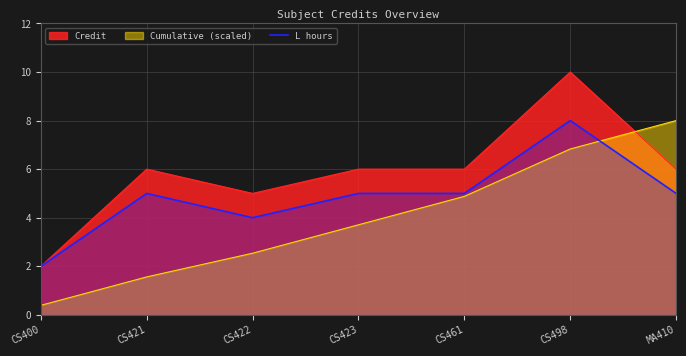

True or false: L hours has a value of 2.0 at CS421.

False